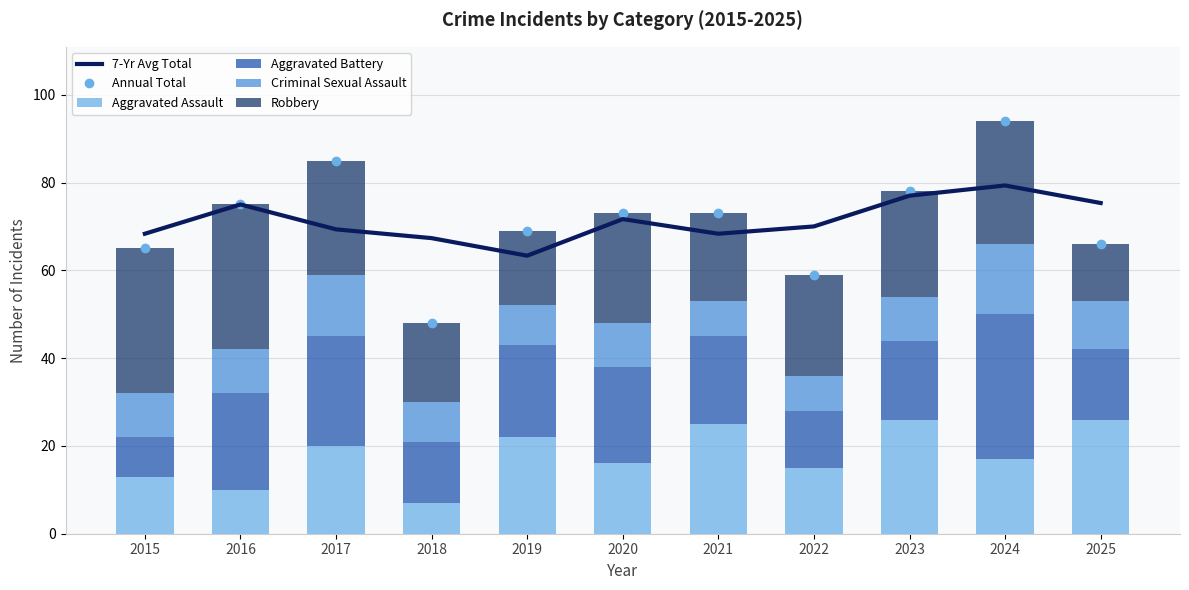

What is the value of the Aggravated Battery bar at the 6th from the left?

22.0